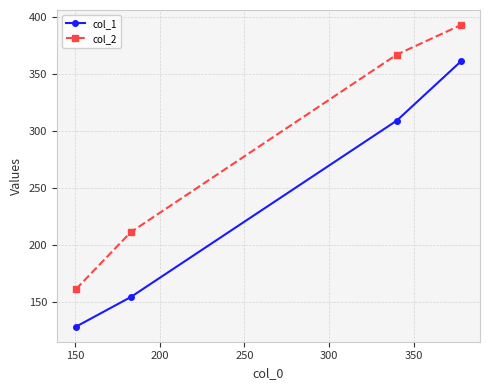

Which series has the largest total across all categories?

col_2